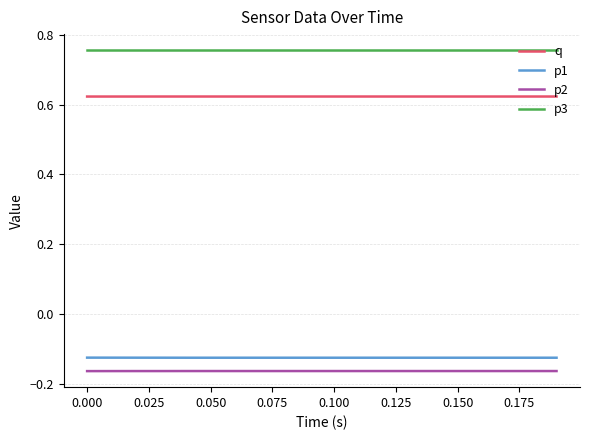

True or false: q and p3 intersect in this chart.

False